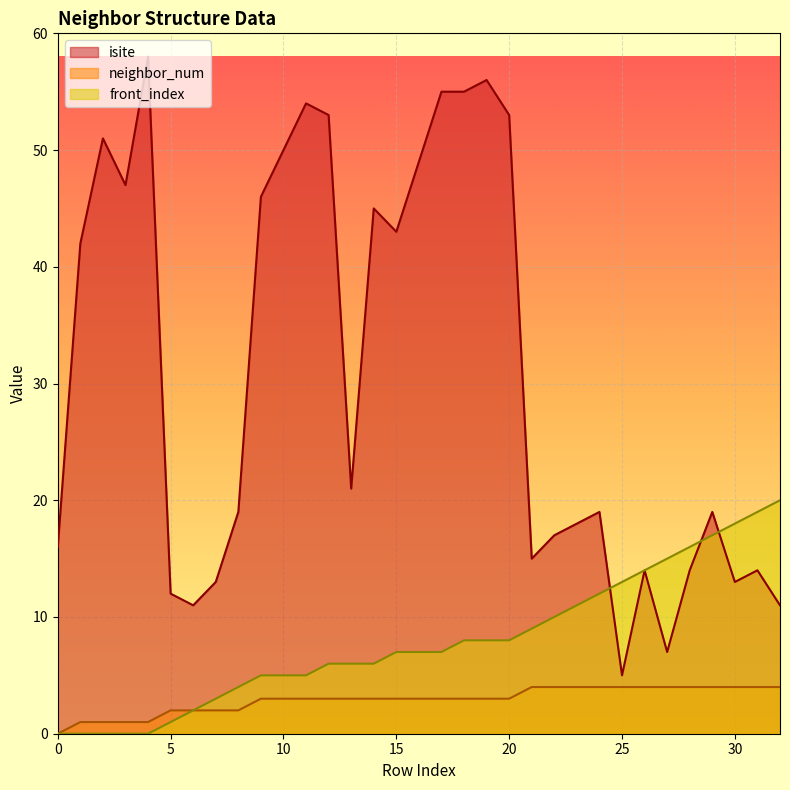

At how many categories does at least one series exceed 19?

17